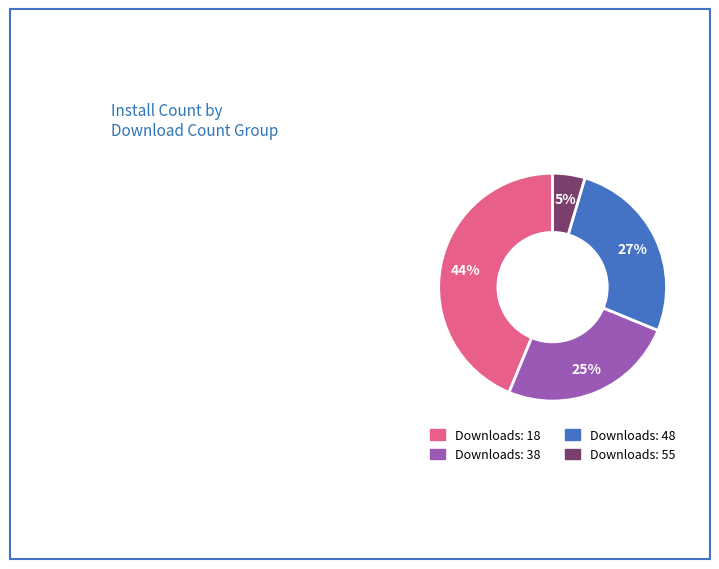

Count the number of slices in the pie.

4